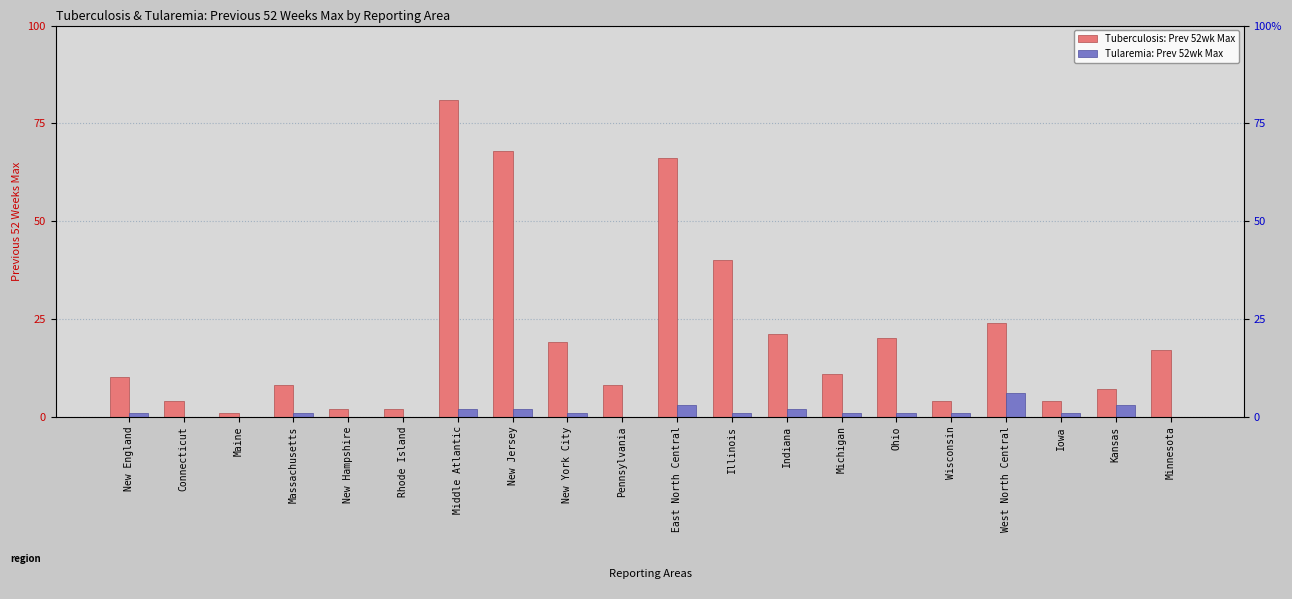

Are the bars horizontal?

No